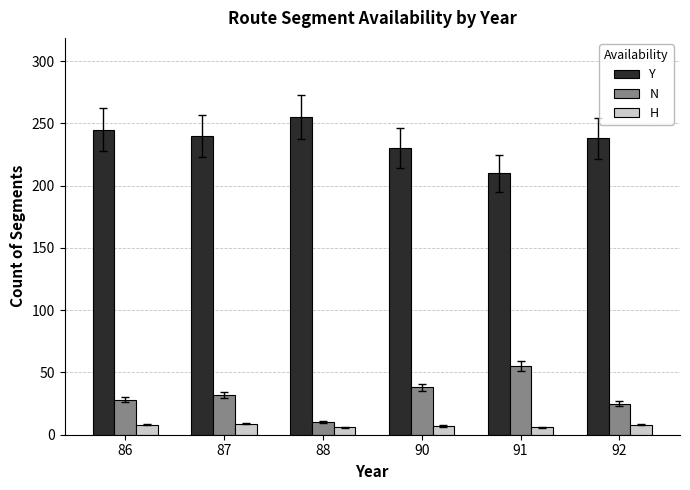

What is the value of the Y bar at the 2nd from the left?

240